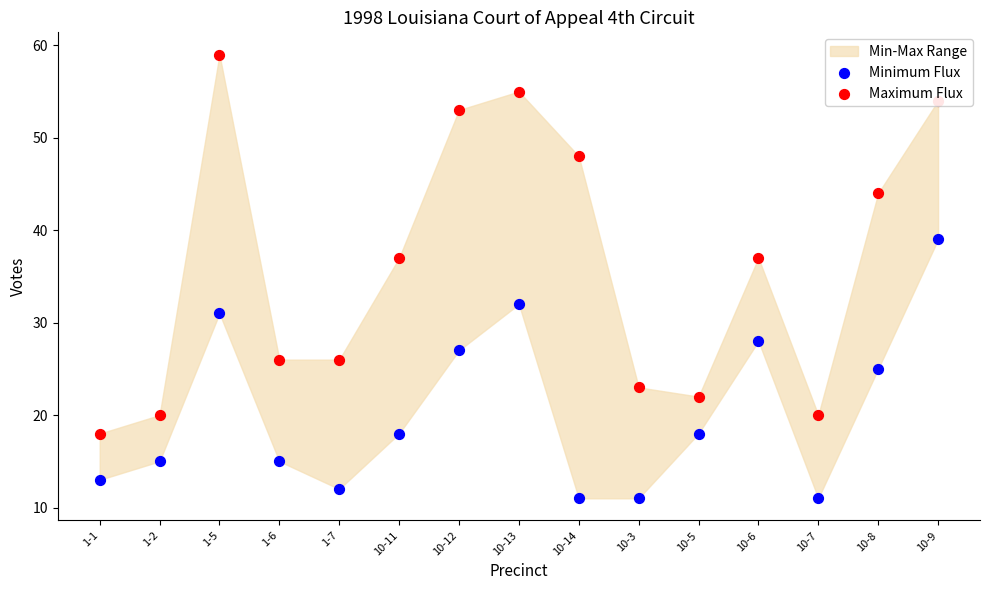

What is the total value across all series at 1-5?

90